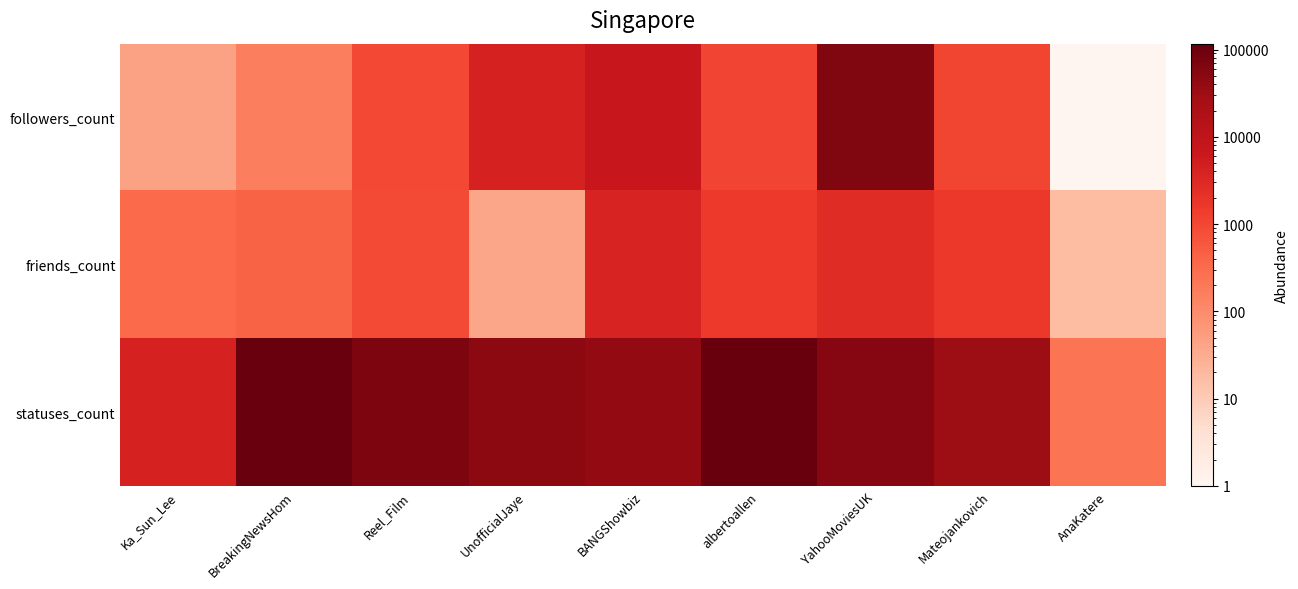

At BreakingNewsHom, list the series in order from largest to smallest.

statuses_count, friends_count, followers_count